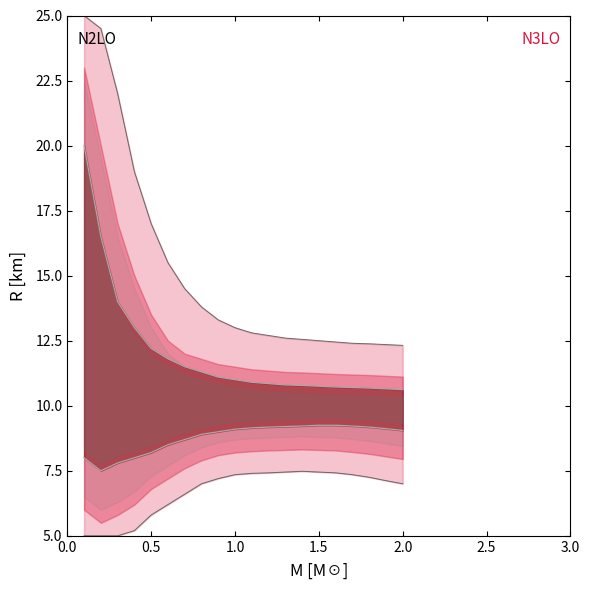

What is the label of the 11th point from the right?

1.0